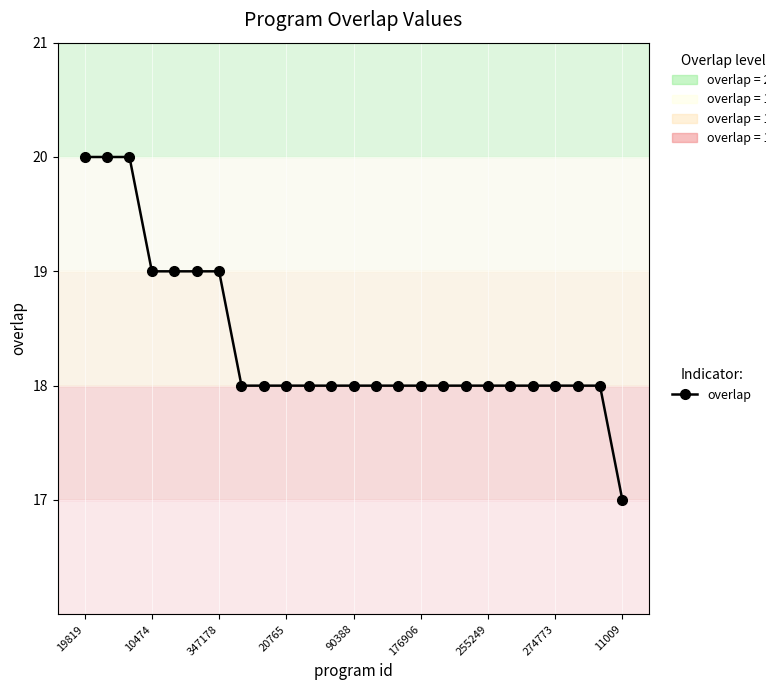

How many lines are shown in the chart?

1